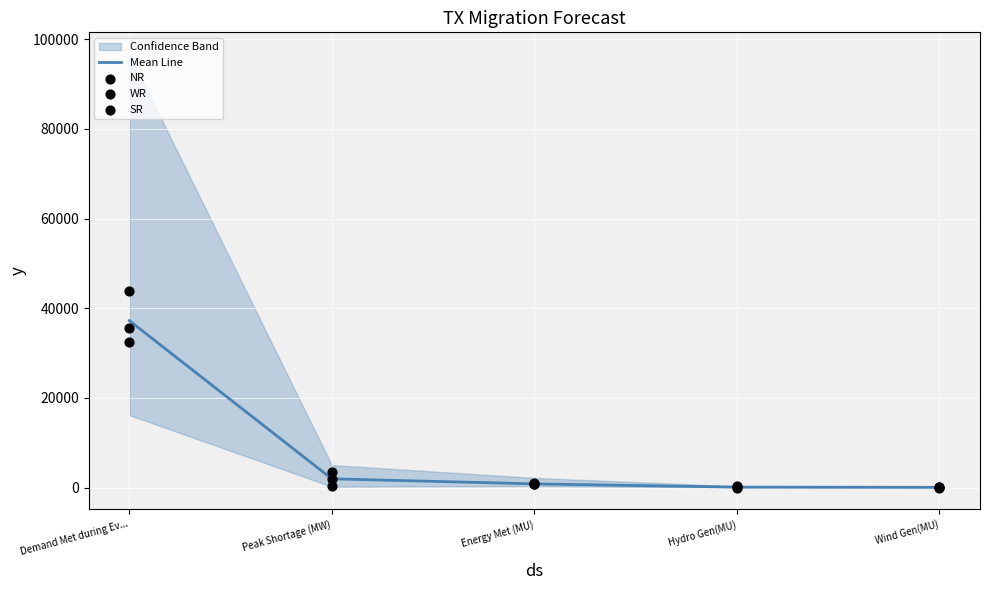

Which series has the largest Y range (max minus min)?

NR